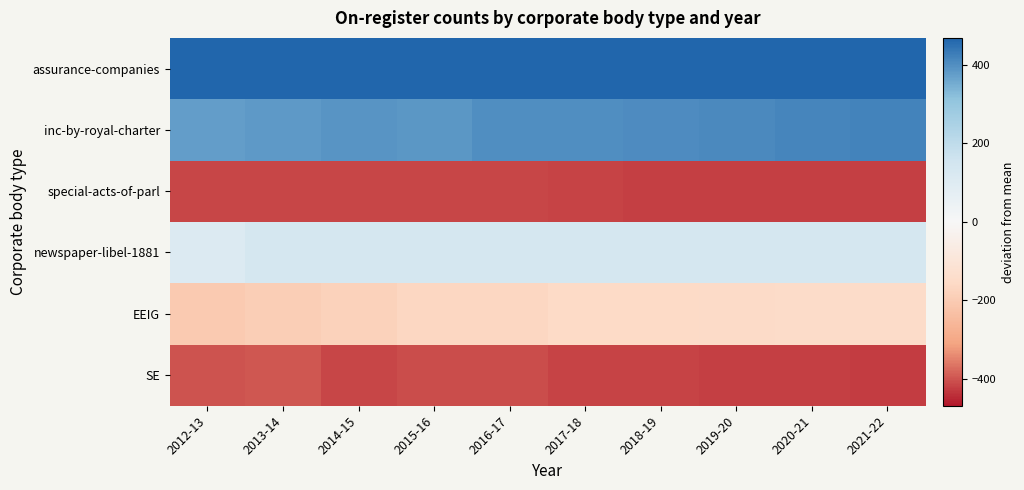

Reading left to right, what are all the values shown in this chart?

assurance-companies: 2012-13=467.7	2013-14=467.7	2014-15=467.7	2015-16=467.7	2016-17=466.7	2017-18=466.7	2018-19=466.7	2019-20=466.7	2020-21=466.7	2021-22=466.7
inc-by-royal-charter: 2012-13=373.7	2013-14=382.7	2014-15=387.7	2015-16=386.7	2016-17=399.7	2017-18=399.7	2018-19=402.7	2019-20=406.7	2020-21=413.7	2021-22=418.7
special-acts-of-parl: 2012-13=-414.3	2013-14=-413.3	2014-15=-413.3	2015-16=-413.3	2016-17=-413.3	2017-18=-417.3	2018-19=-420.3	2019-20=-421.3	2020-21=-422.3	2021-22=-423.3
newspaper-libel-1881: 2012-13=107.7	2013-14=138.7	2014-15=135.7	2015-16=135.7	2016-17=135.7	2017-18=135.7	2018-19=135.7	2019-20=135.7	2020-21=135.7	2021-22=135.7
EEIG: 2012-13=-202.3	2013-14=-193.3	2014-15=-181.3	2015-16=-167.3	2016-17=-165.3	2017-18=-156.3	2018-19=-156.3	2019-20=-151.3	2020-21=-149.3	2021-22=-147.3
SE: 2012-13=-399.3	2013-14=-396.3	2014-15=-415.3	2015-16=-406.3	2016-17=-409.3	2017-18=-419.3	2018-19=-419.3	2019-20=-421.3	2020-21=-423.3	2021-22=-425.3